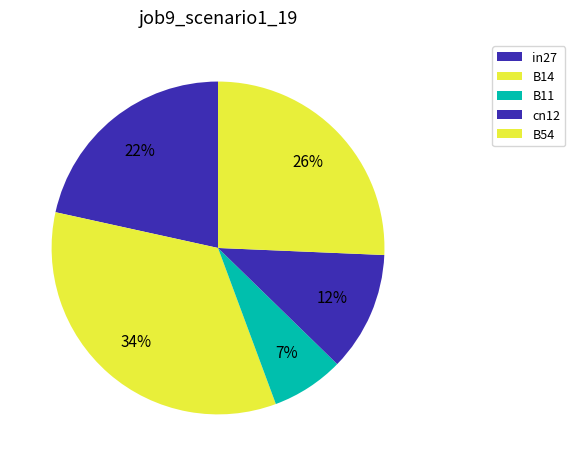

To the nearest percent, what portion does in27 represent?

22%